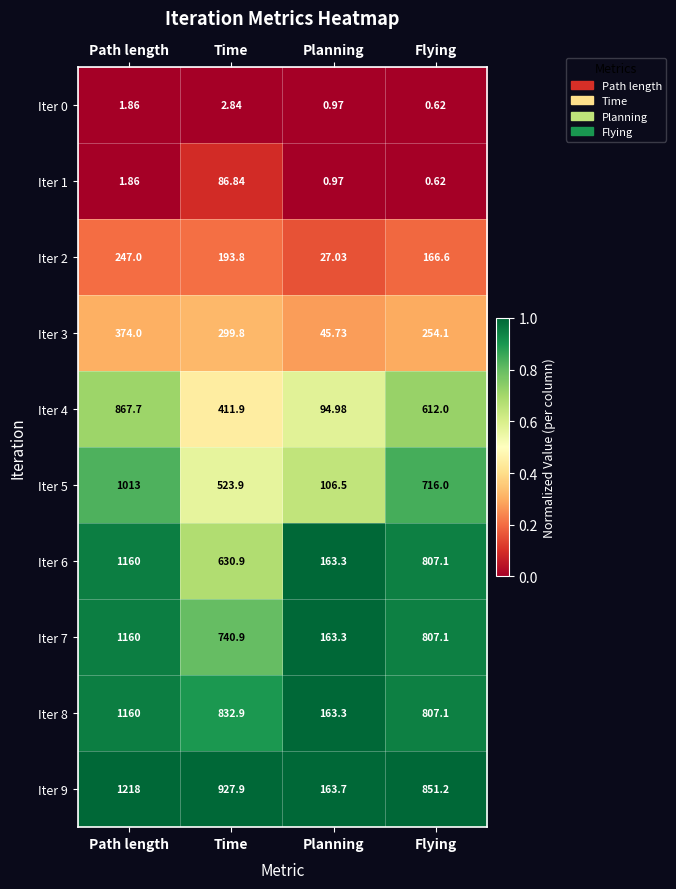

Is the value of Iter 2 at Time greater than the value of Iter 4 at Path length?

No